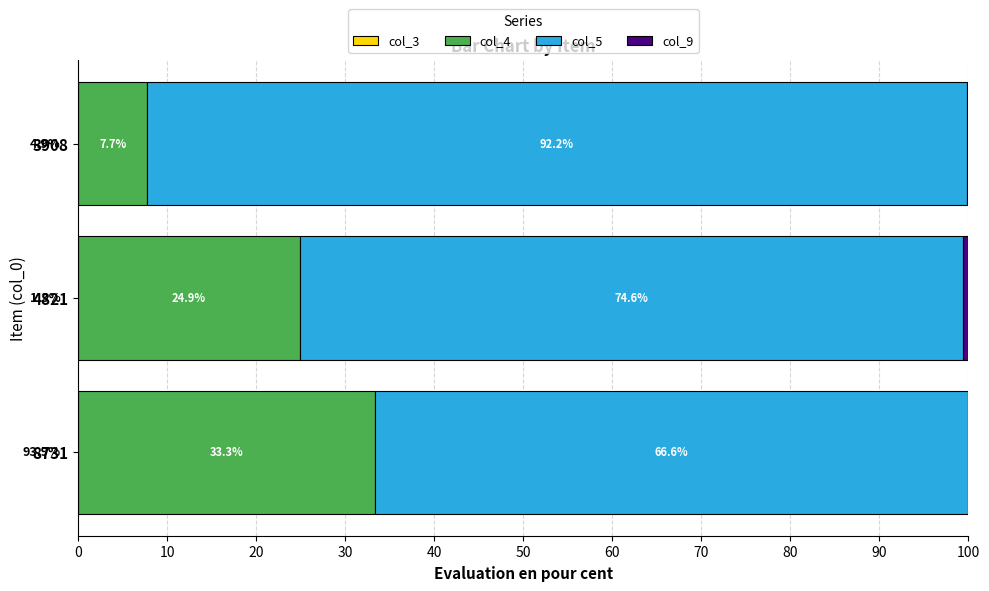

What is the total value across all series at 3908?

100.0